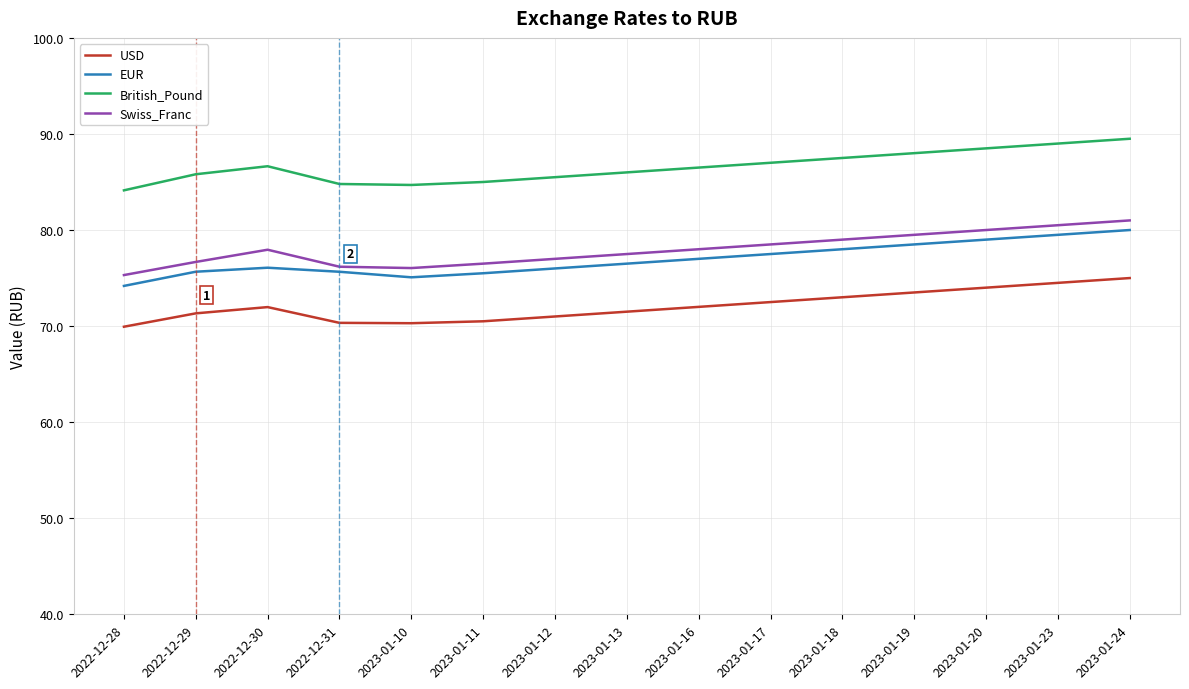

What is the sum of the Swiss_Franc values at 2023-01-19 and 2022-12-29?

156.2